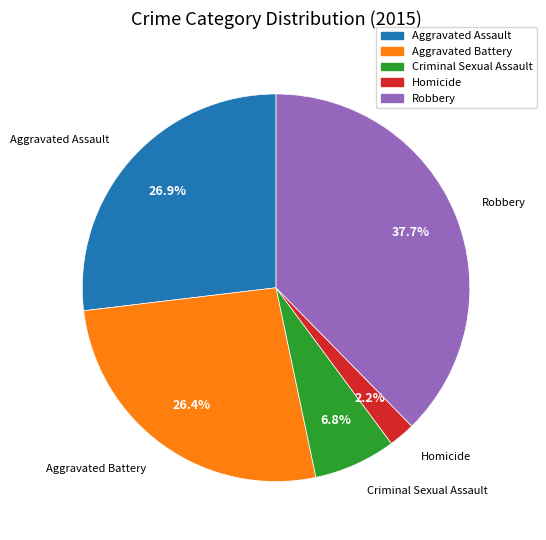

How many slices are in this pie chart?

5